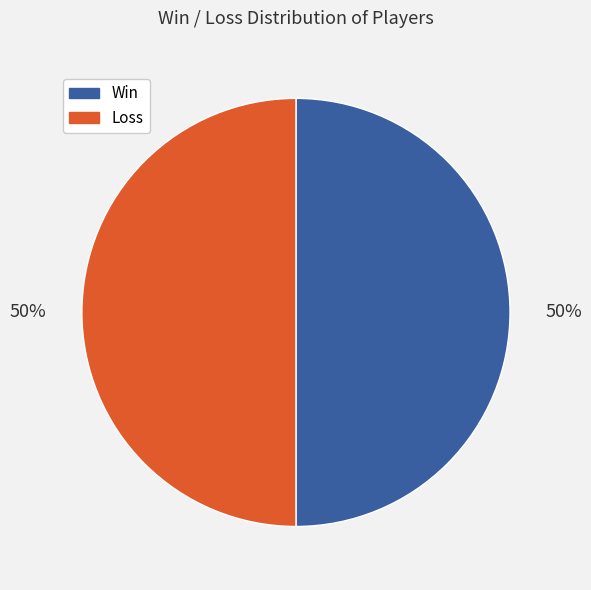

To the nearest percent, what is the average slice percentage?

50%